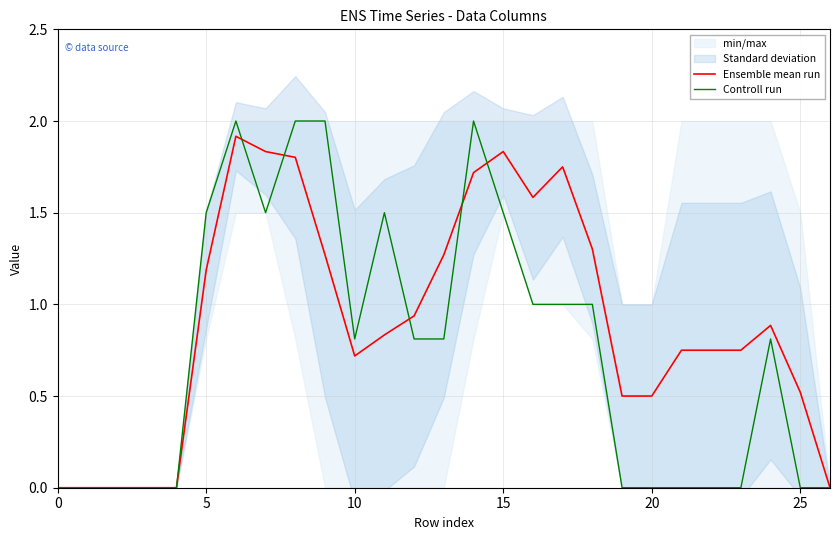

The value of Controll run at 0 is -0.8. True or false?

False